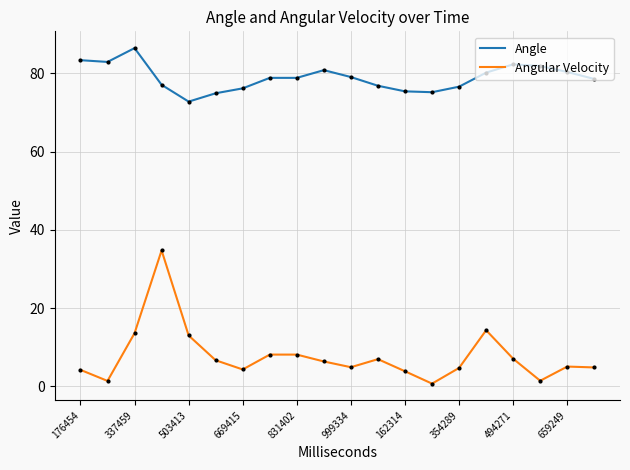

Which series has the largest range (max minus min)?

Angular Velocity